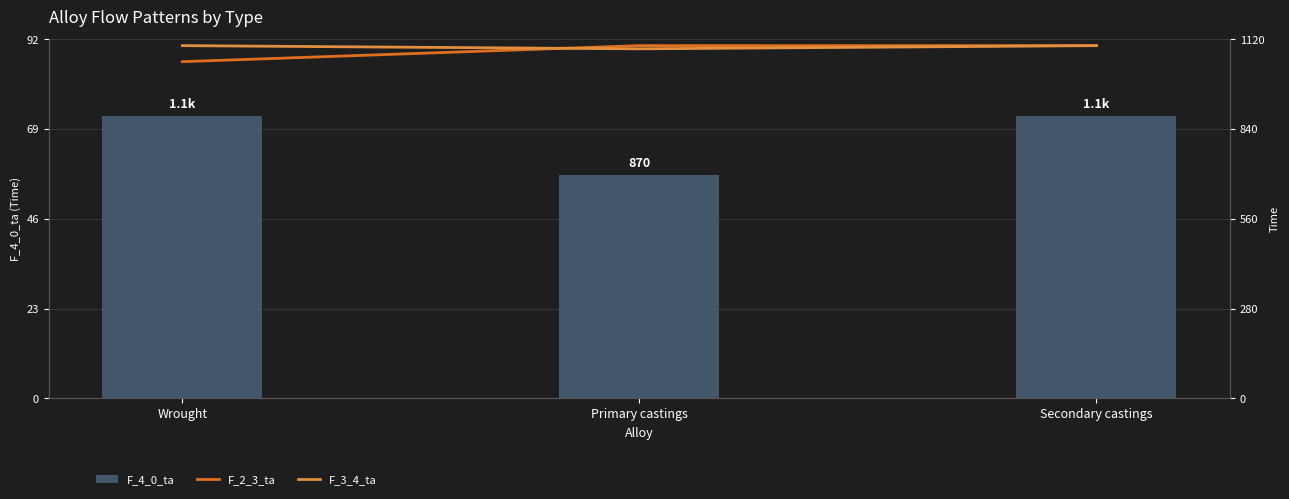

Rank the categories by F_3_4_ta value from lowest to highest.

Primary castings, Wrought, Secondary castings